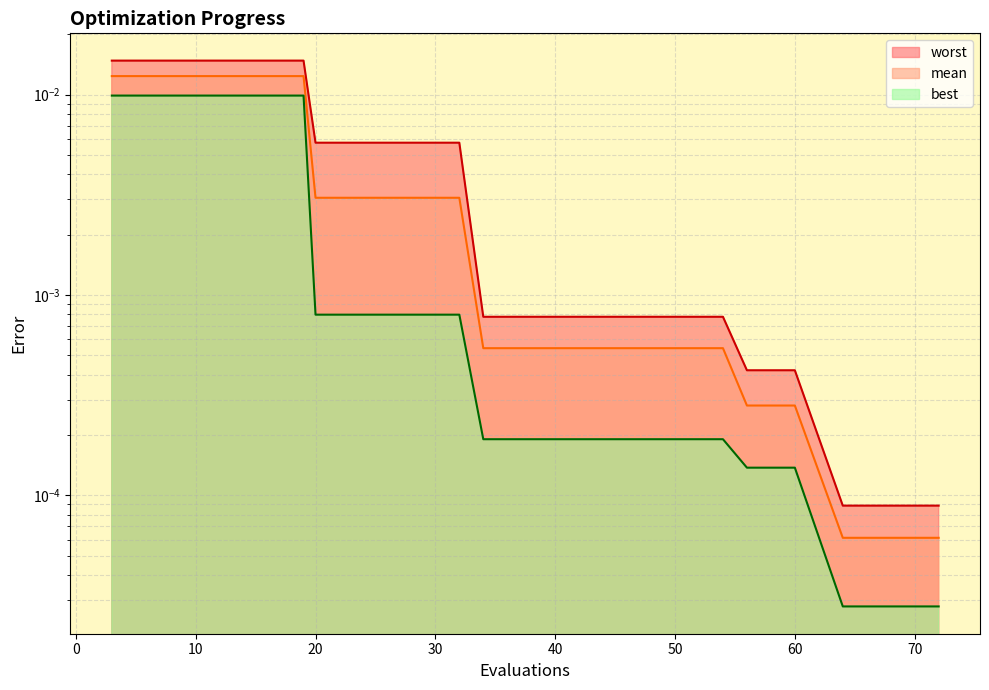

What are all the series names shown in the legend?

mean, best, worst